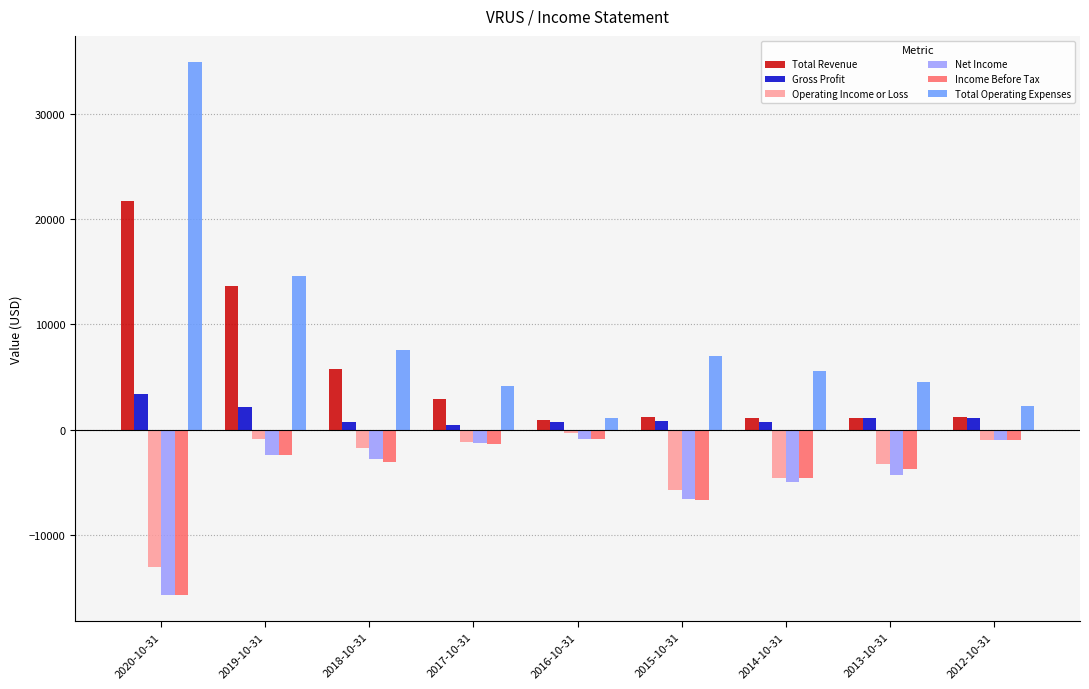

Which series has the largest range (max minus min)?

Total Operating Expenses